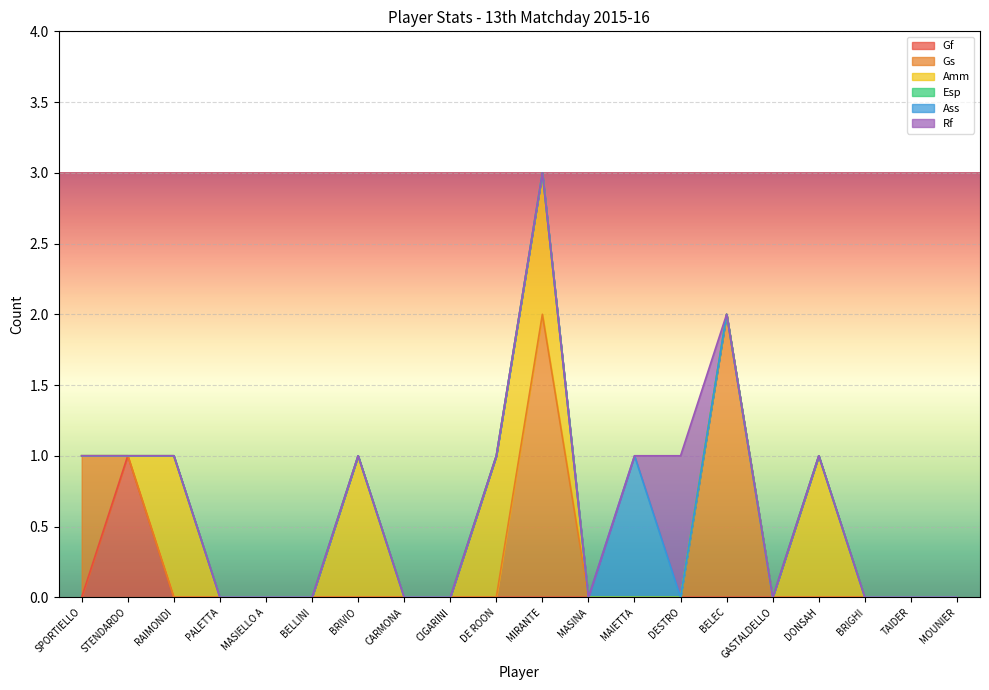

What is the label of the 3rd point from the left?

RAIMONDI